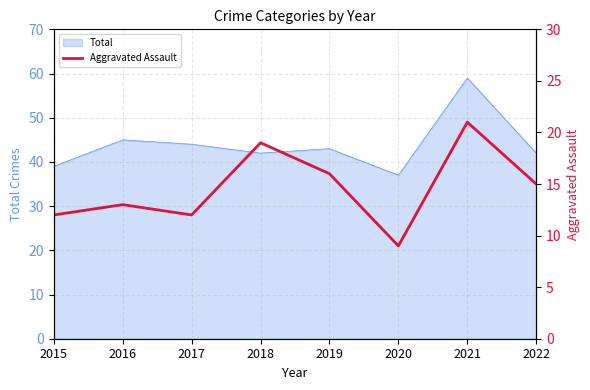

Which category has the lowest value in the Total series?

2020